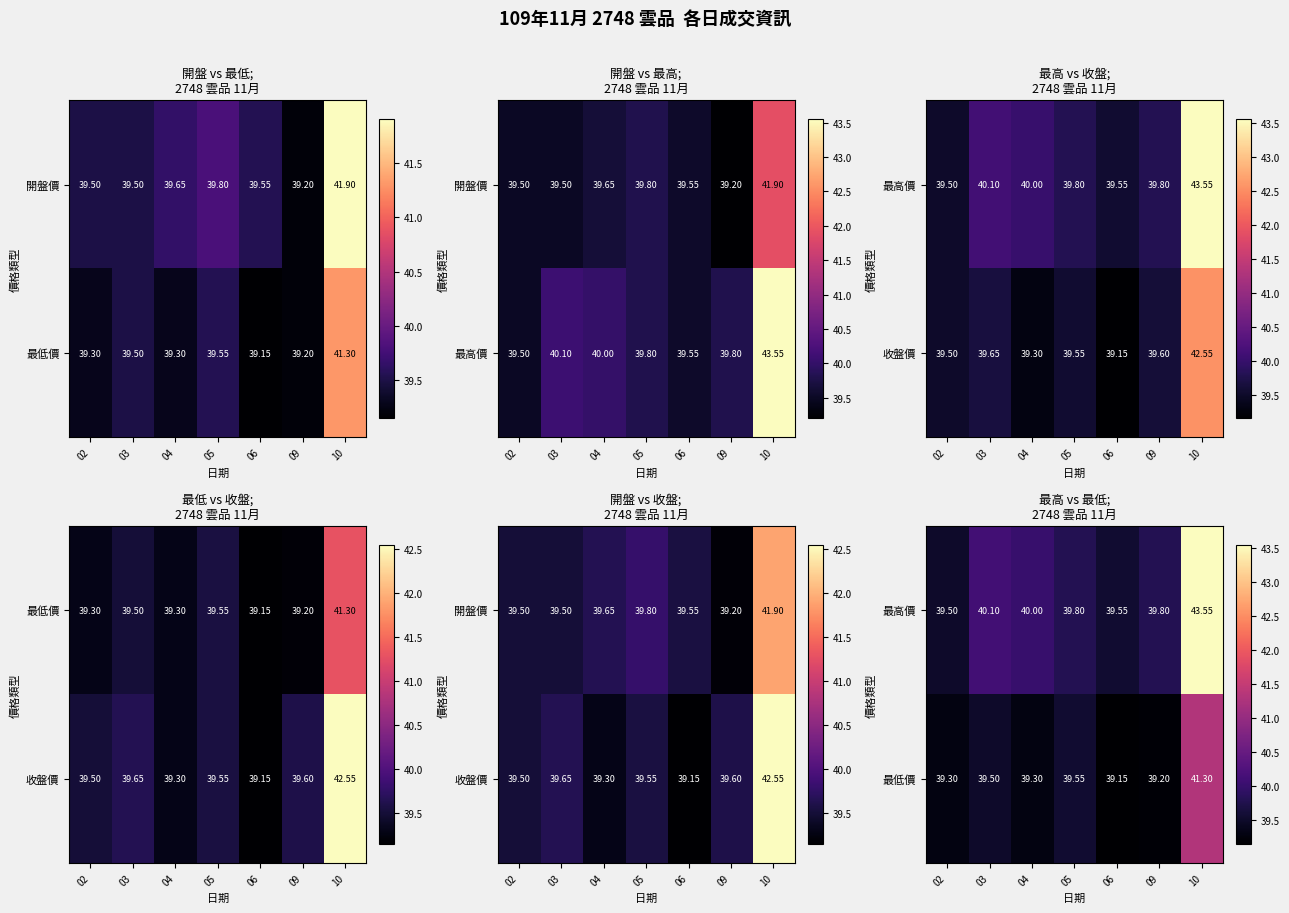

What is the difference between the second highest and second lowest values in the 最高價 series?

0.6